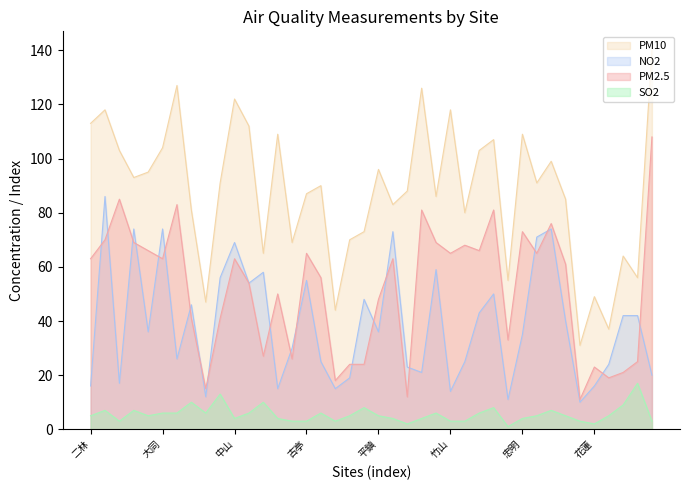

Which series ends up on top after the final intersection of NO2 and PM2.5?

PM2.5